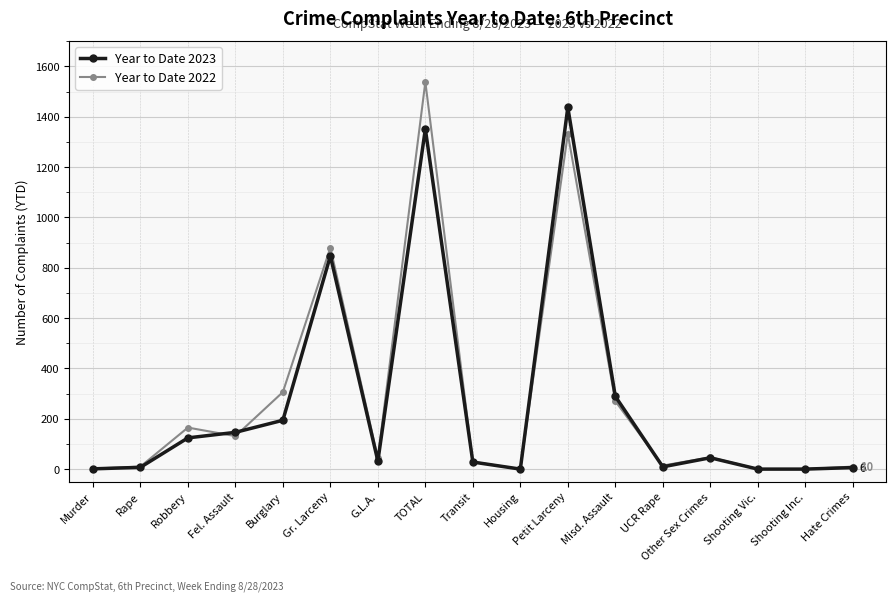

List the series in order of their peak value, highest first.

Year to Date 2022, Year to Date 2023